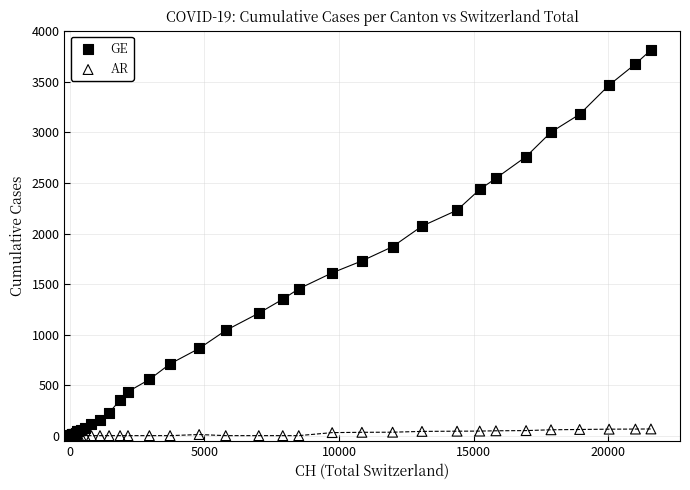

What are all the series names shown in the legend?

GE, AR